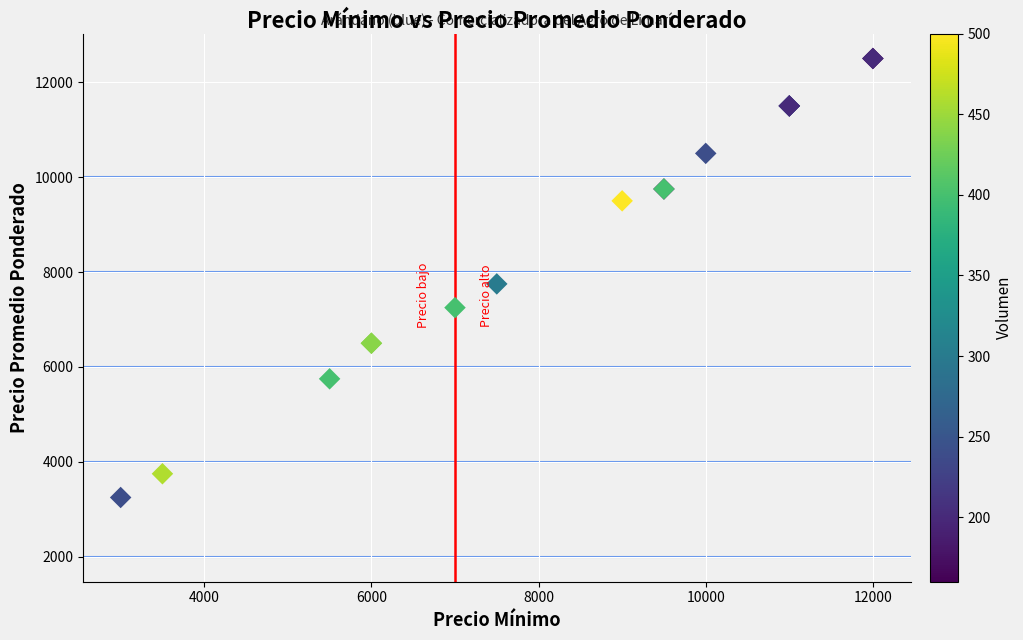

What Y value in the scatter plot is closest to 7875?

7750